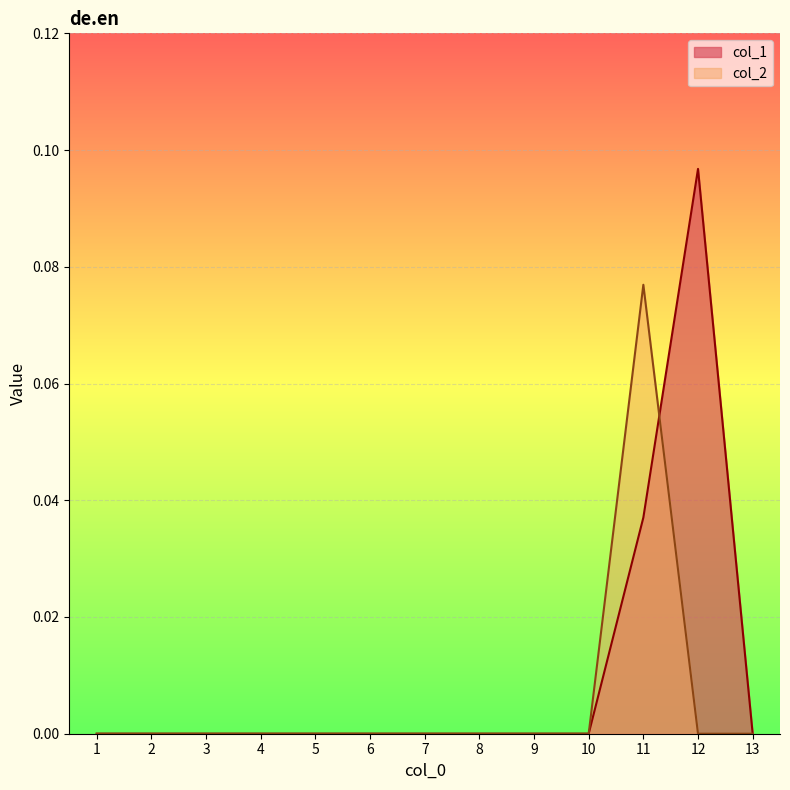

At which category is the sum across all series the highest?

11